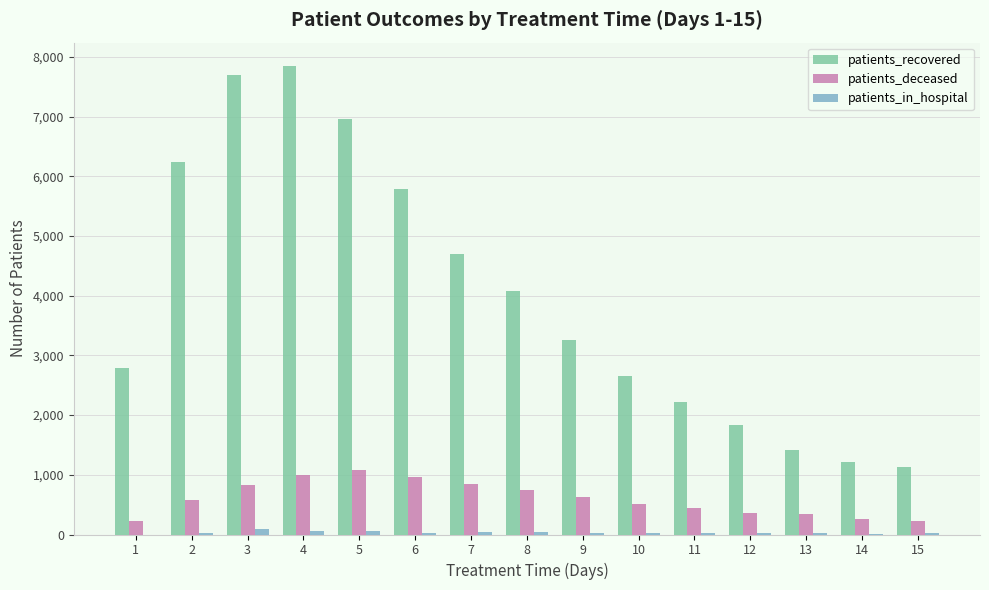

Where is patients_recovered nearest to the value 4487?

7